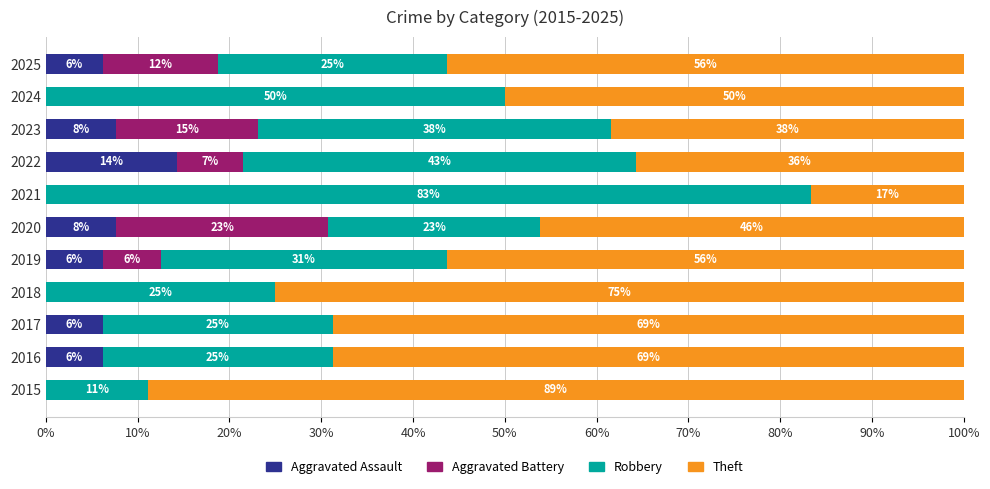

How many categories are shown in the chart?

11